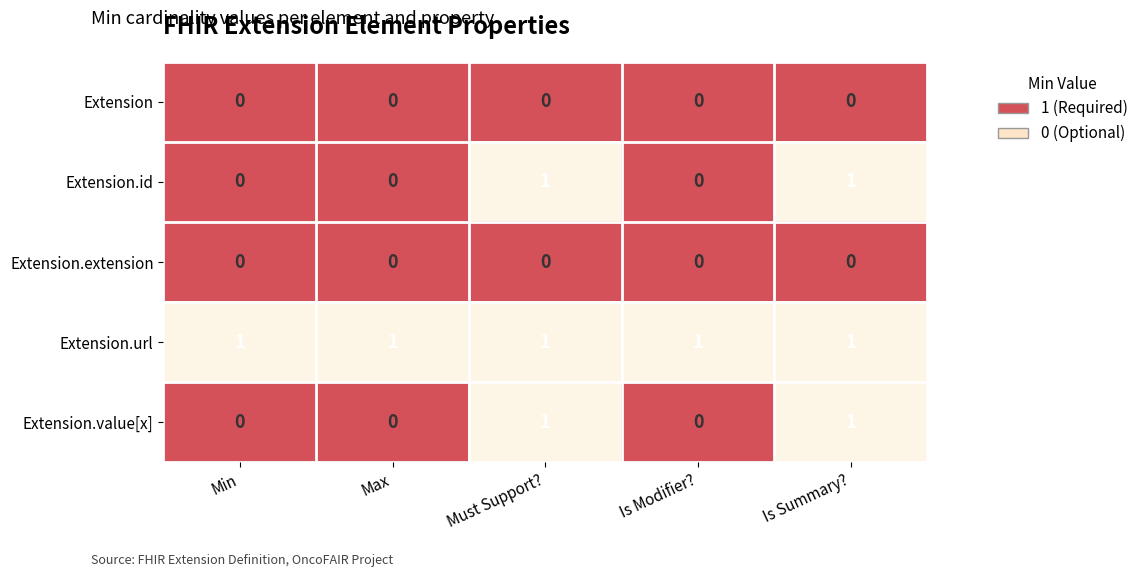

How many categories are shown in the chart?

5